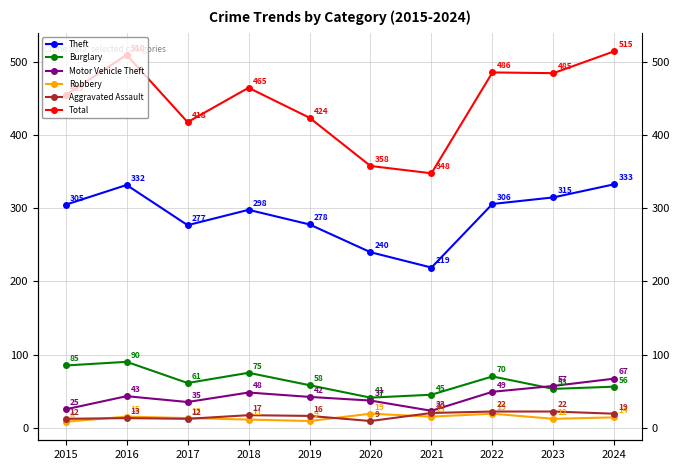

True or false: Theft and Aggravated Assault intersect in this chart.

False